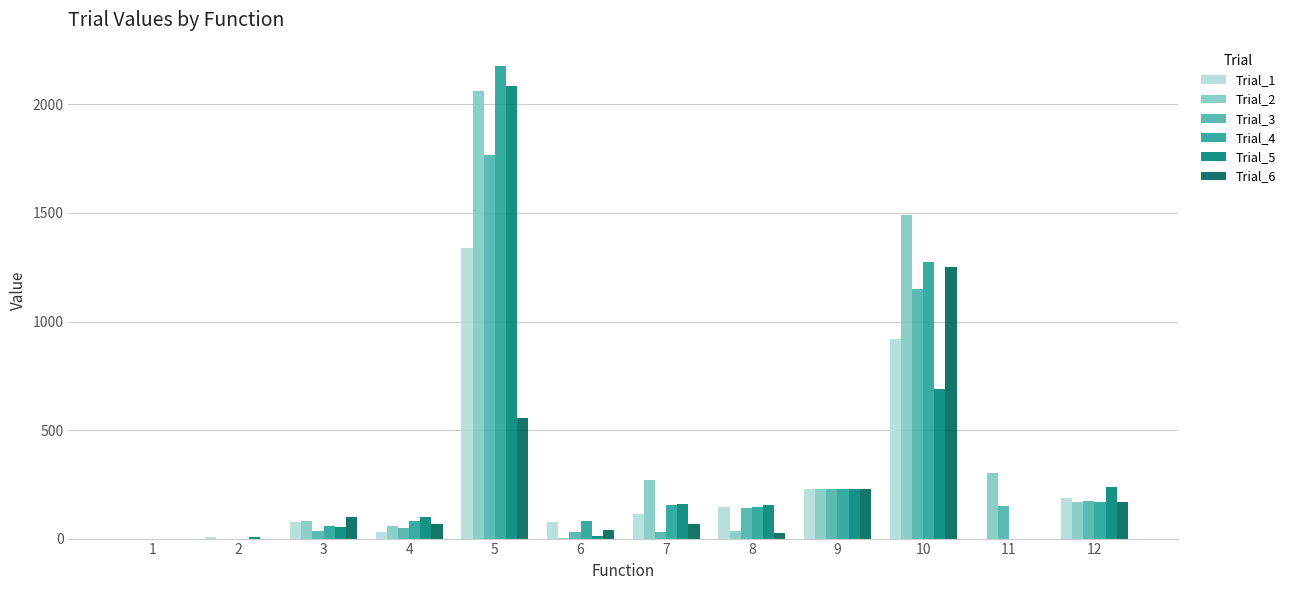

The value of Trial_3 at 5 is 1768.5. True or false?

True